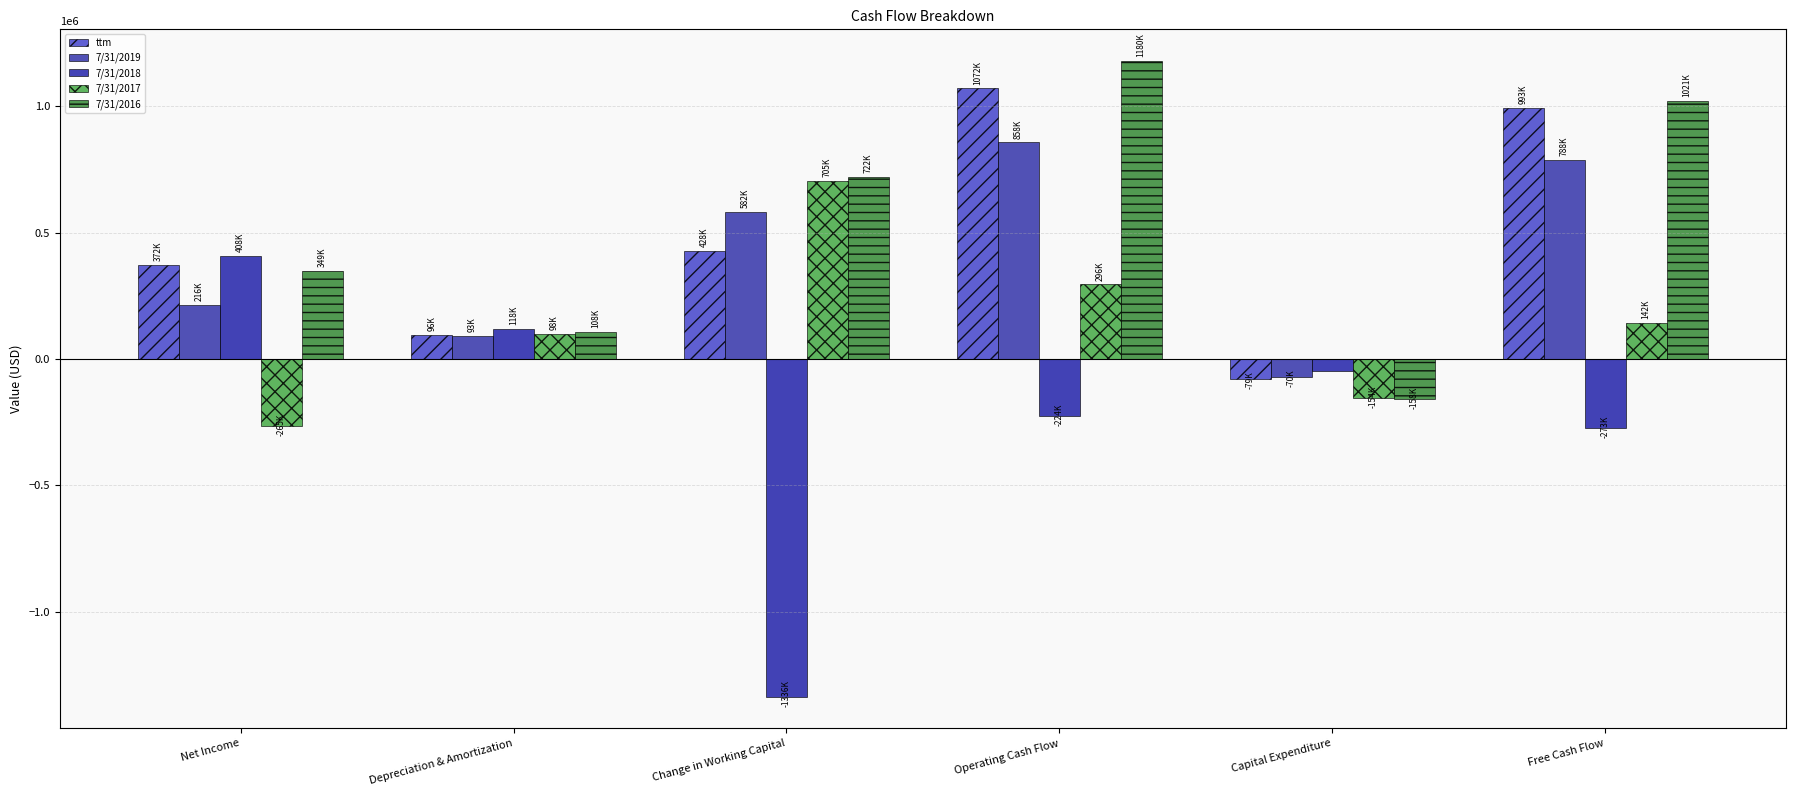

Rank the series by their maximum value, from lowest to highest.

7/31/2018, 7/31/2017, 7/31/2019, ttm, 7/31/2016